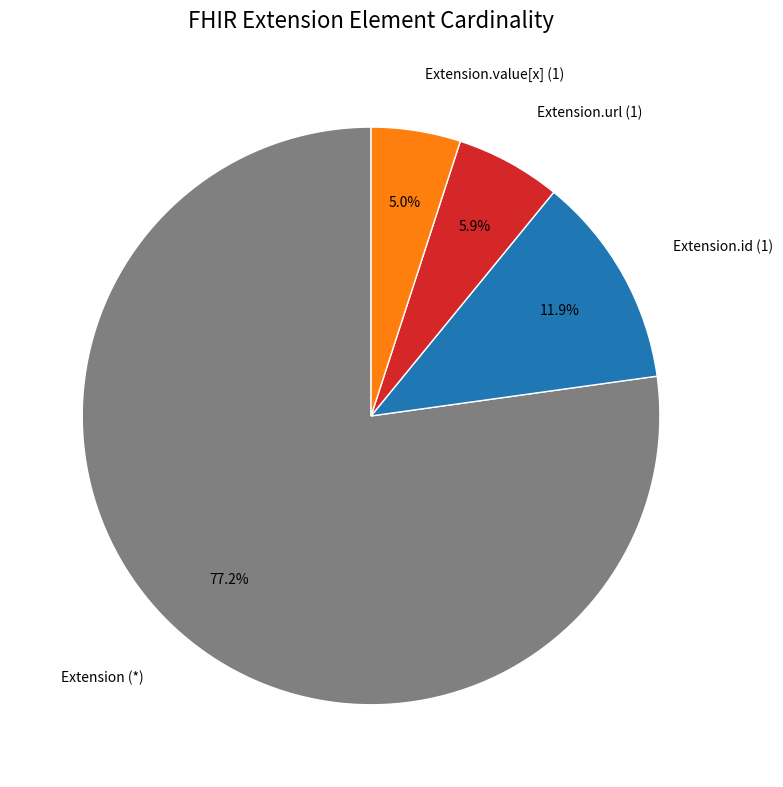

Is there a majority slice in this chart?

Yes